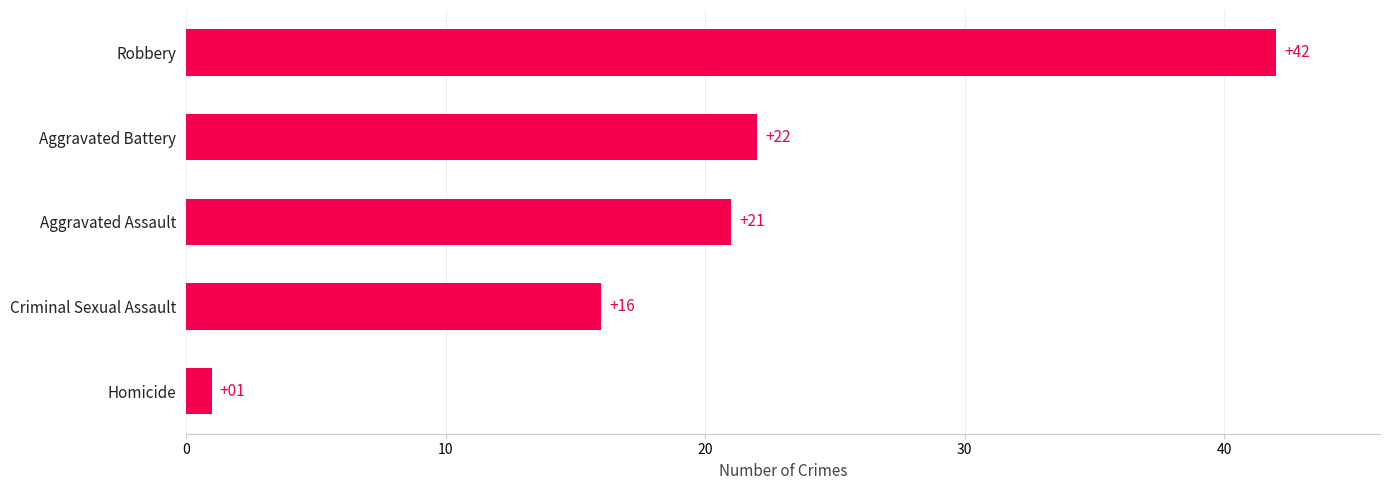

The chart shows a value of 22 at Aggravated Battery. True or false?

True